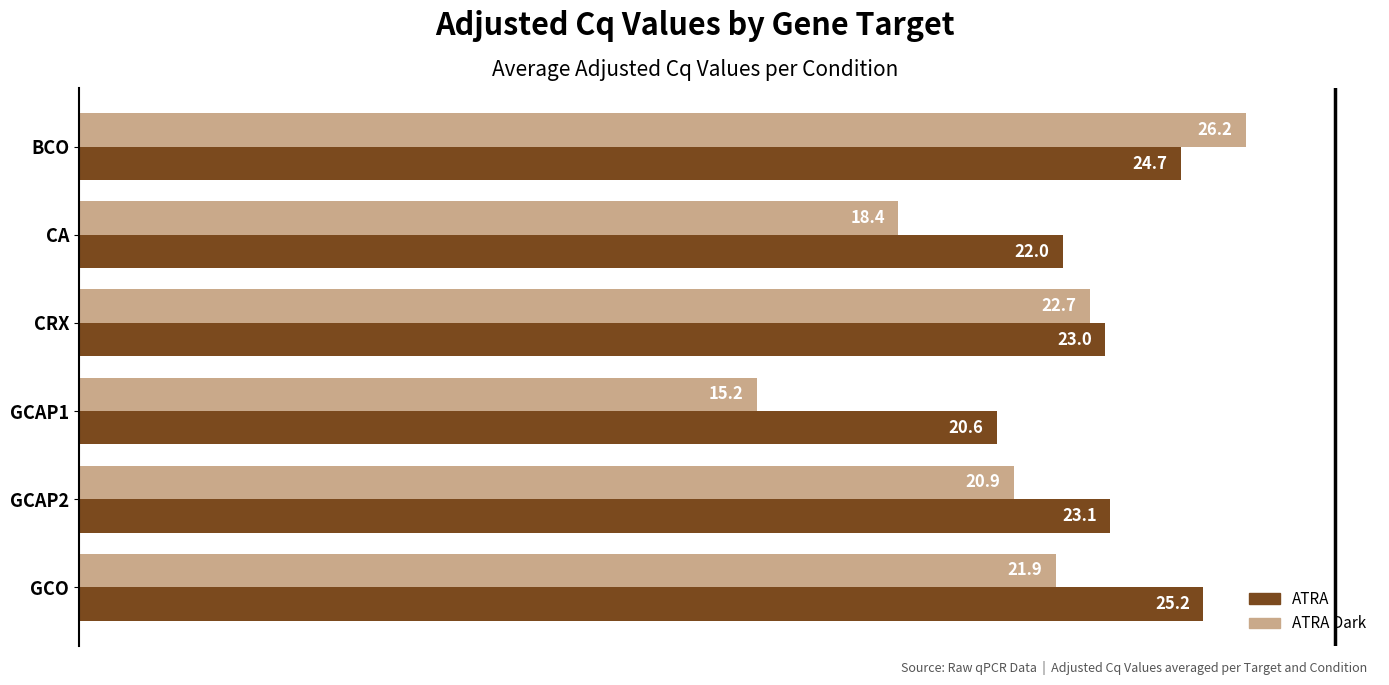

How many values in the ATRA series are below 23?

2